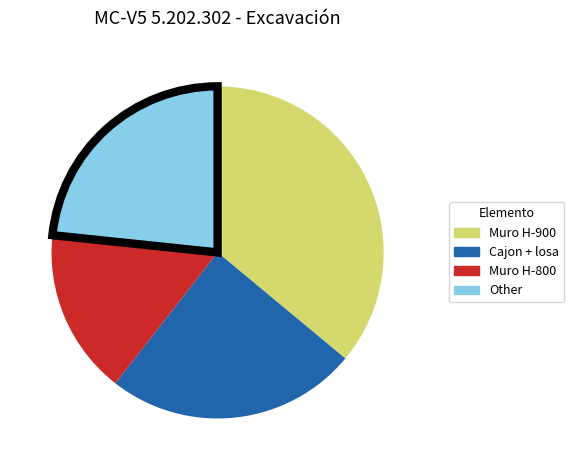

Is there any slice that represents more than half of the pie?

No